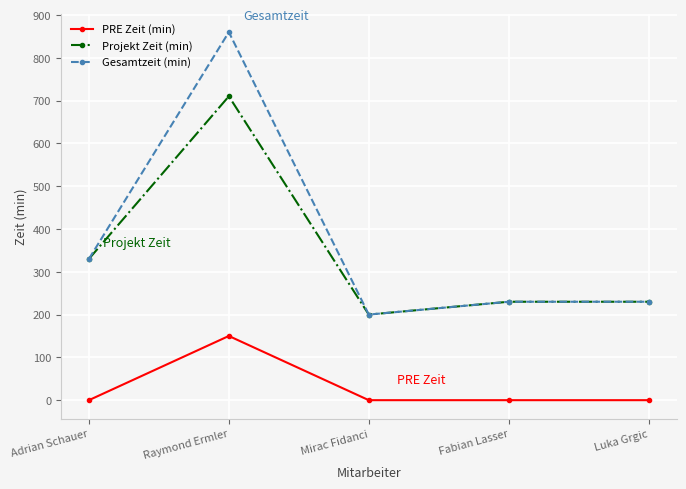

True or false: Gesamtzeit (min) has a value of 230 at Fabian Lasser.

True